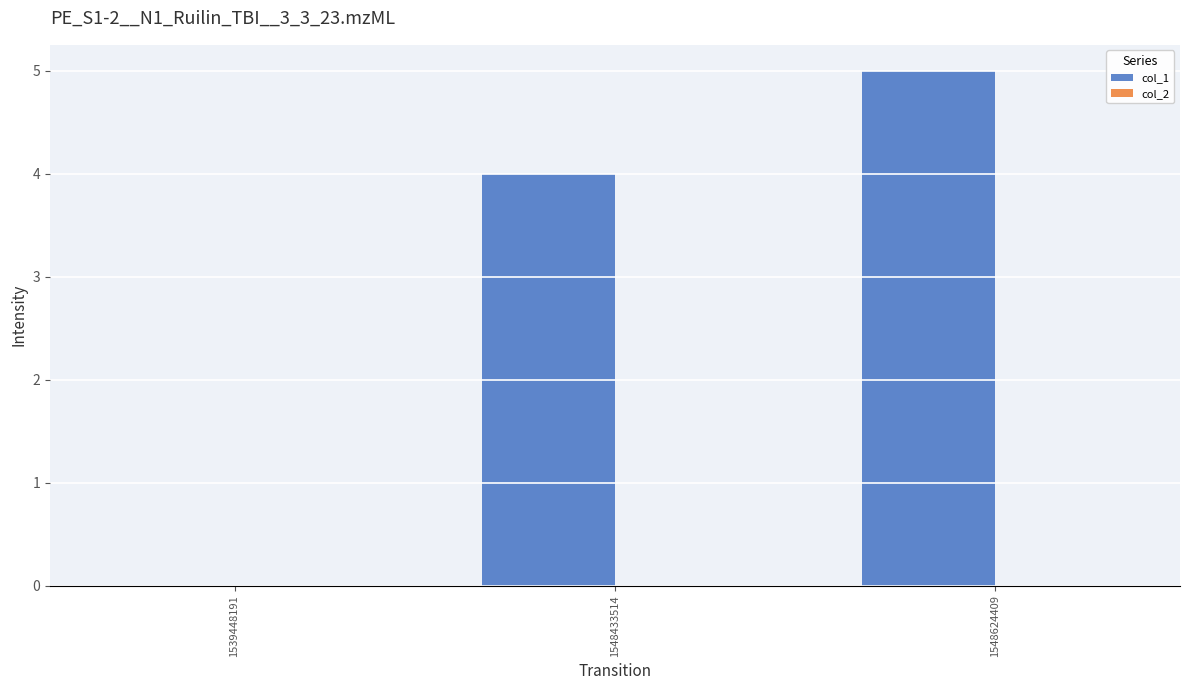

Between 1539448191 and 1548624409, which is larger?

1548624409